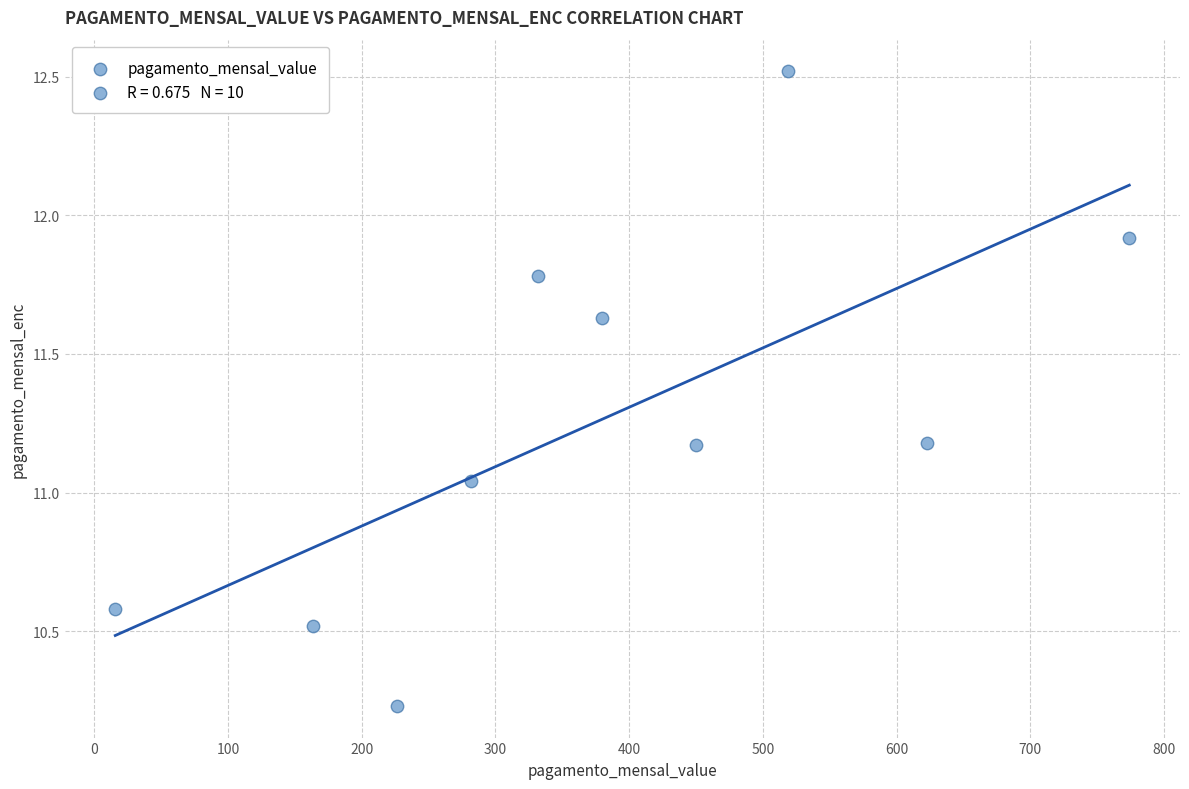

What is the average X value?

376.4